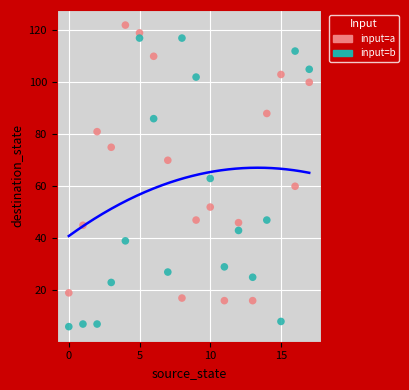

Which series reaches the minimum Y coordinate?

input=b